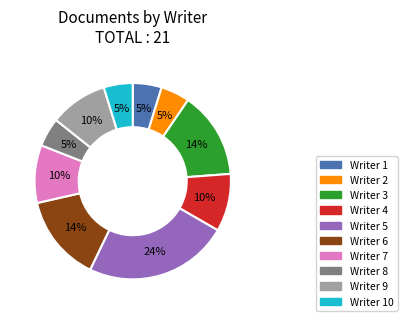

Is there a majority slice in this chart?

No